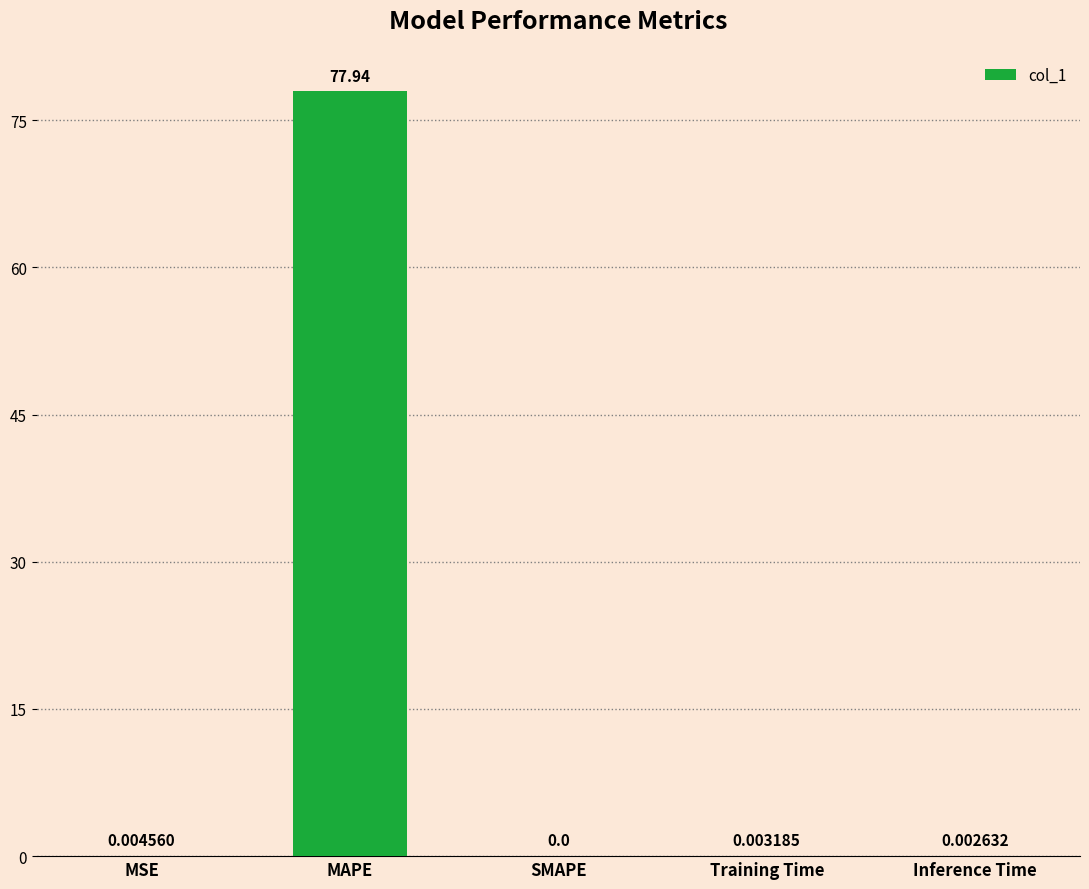

How many data points are above 0?

4